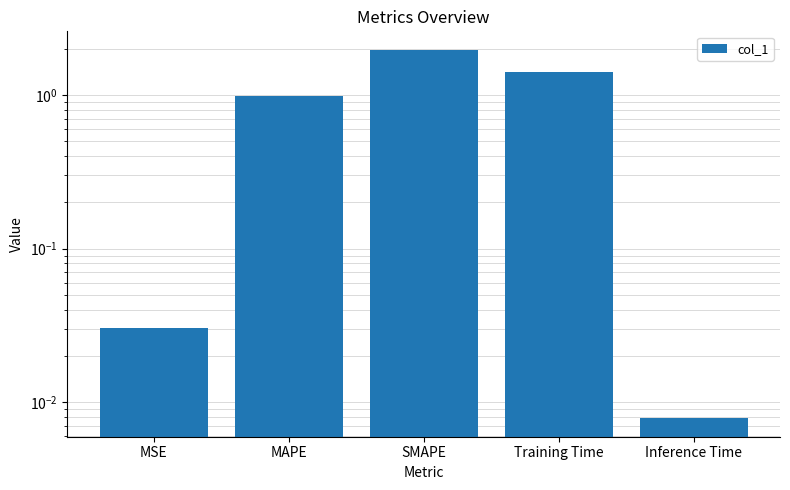

Is it true that the value at Training Time is 1.4?

True